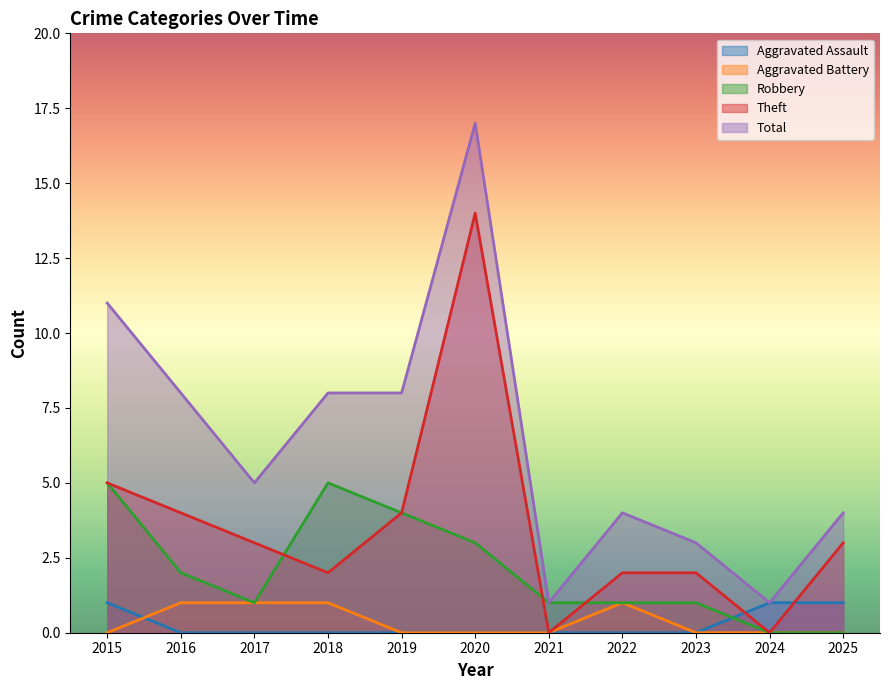

What is the difference between the Theft values at 2022 and 2021?

2